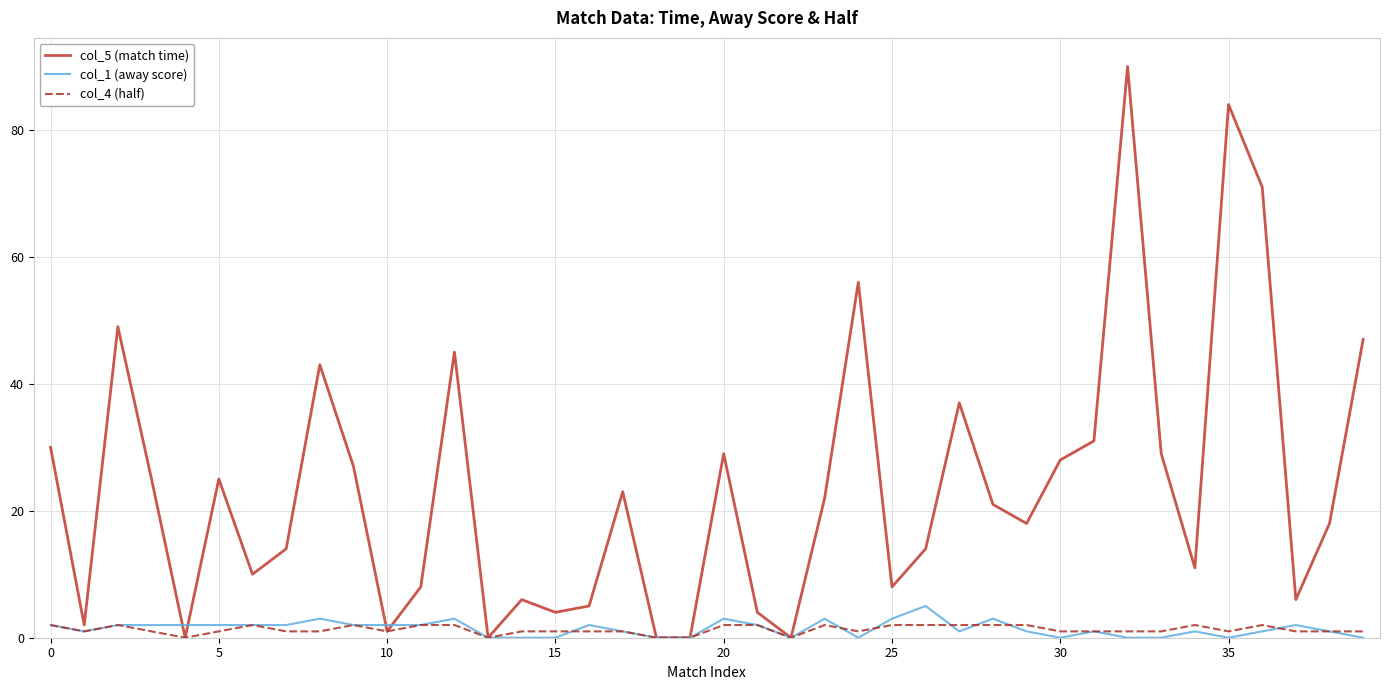

Which series has the widest spread of values?

col_5 (match time)